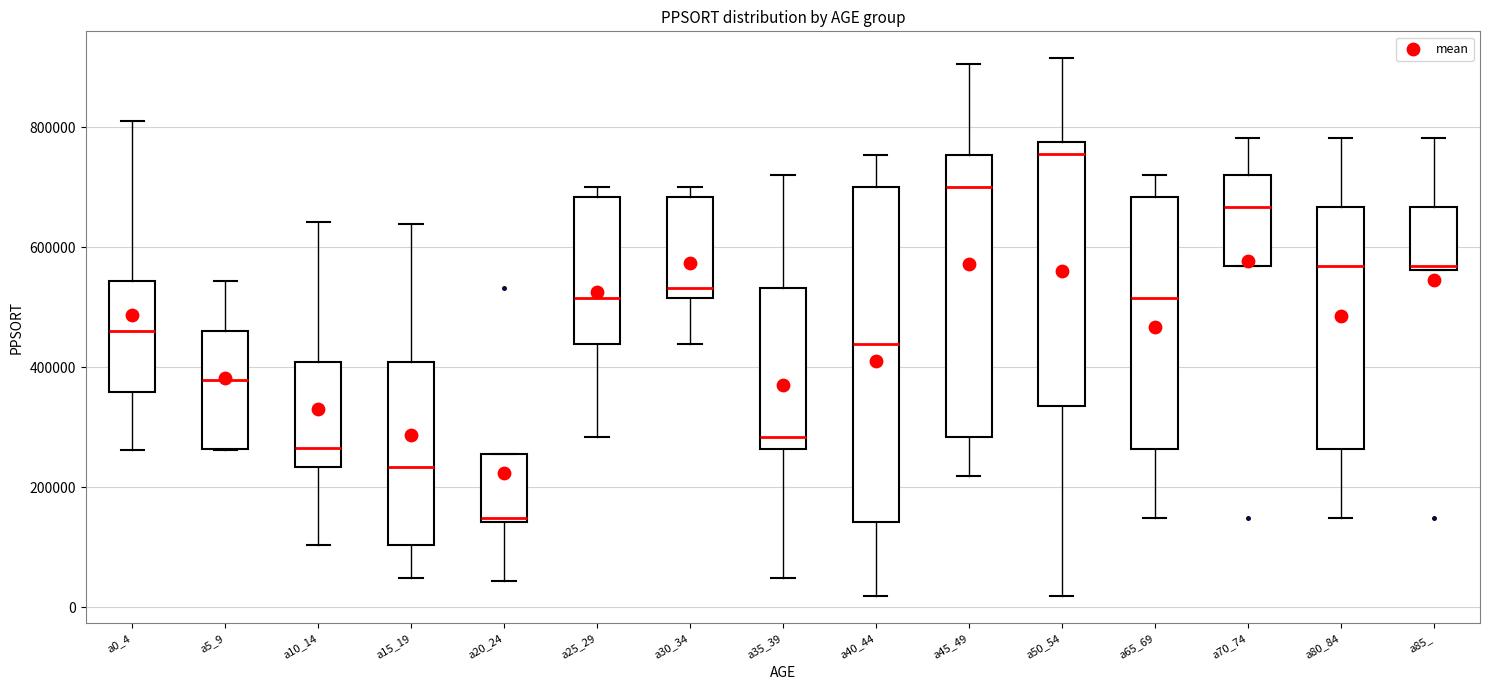

Where does the upper whisker of the box for a5_9 end on the y-axis? The values are not printed on the chart, so give them approximately, as read against the axis.

540000